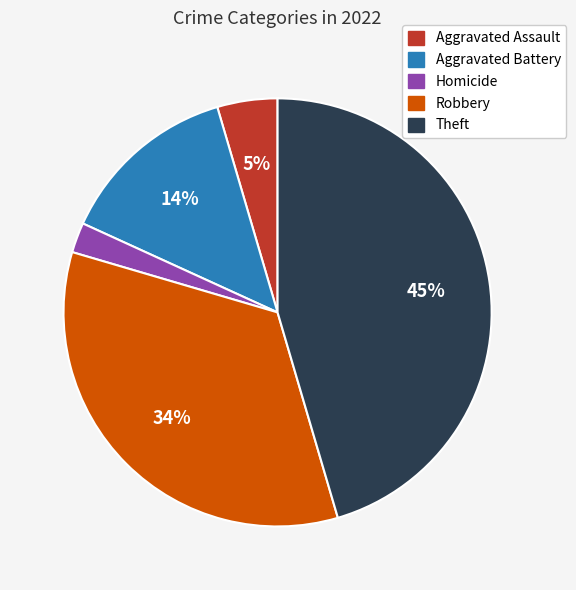

Is there a majority slice in this chart?

No